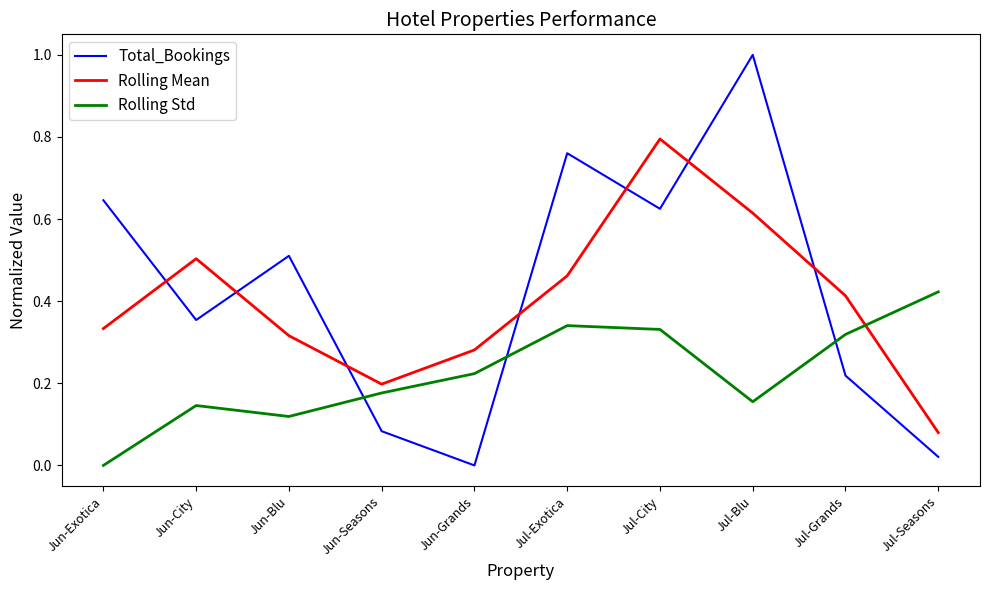

True or false: Total_Bookings has a value of 0.4 at Jul-Grands.

False